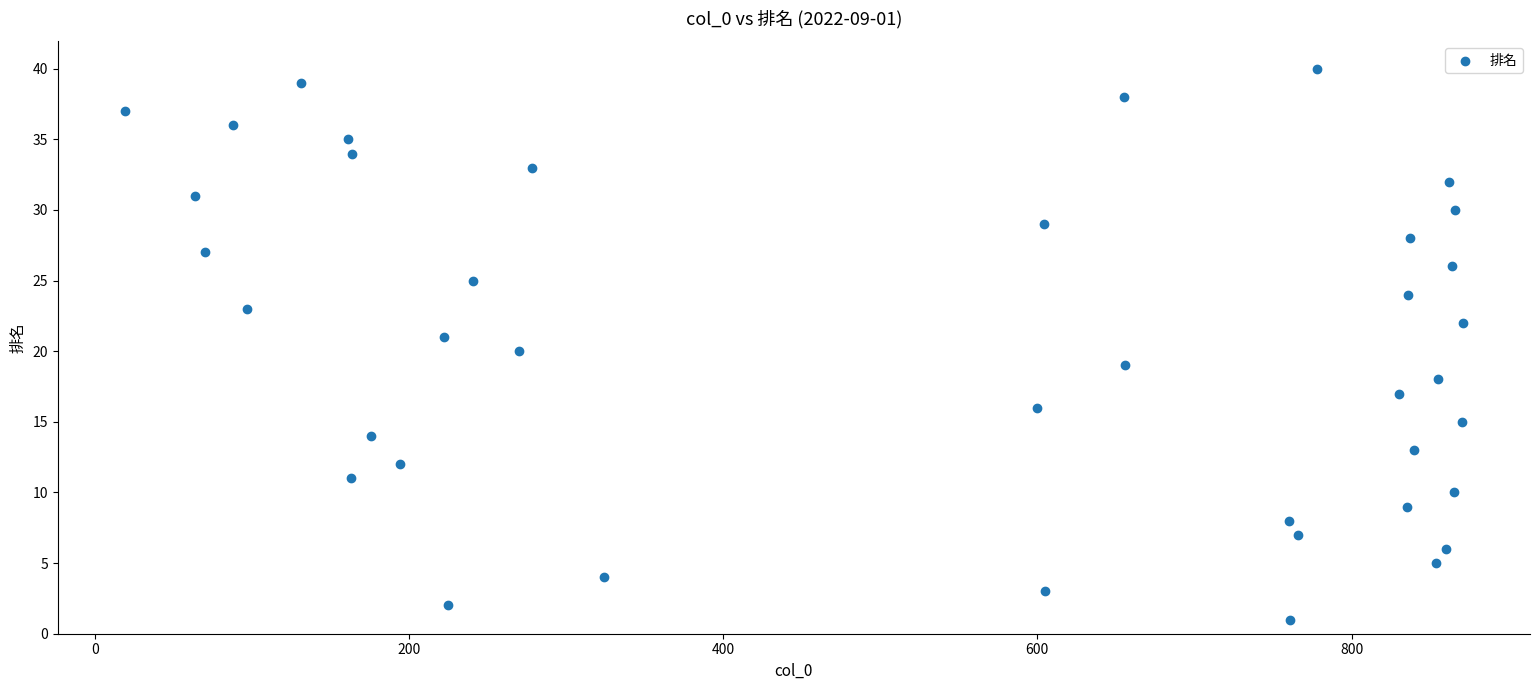

What is the range of X values (max minus min)?

852